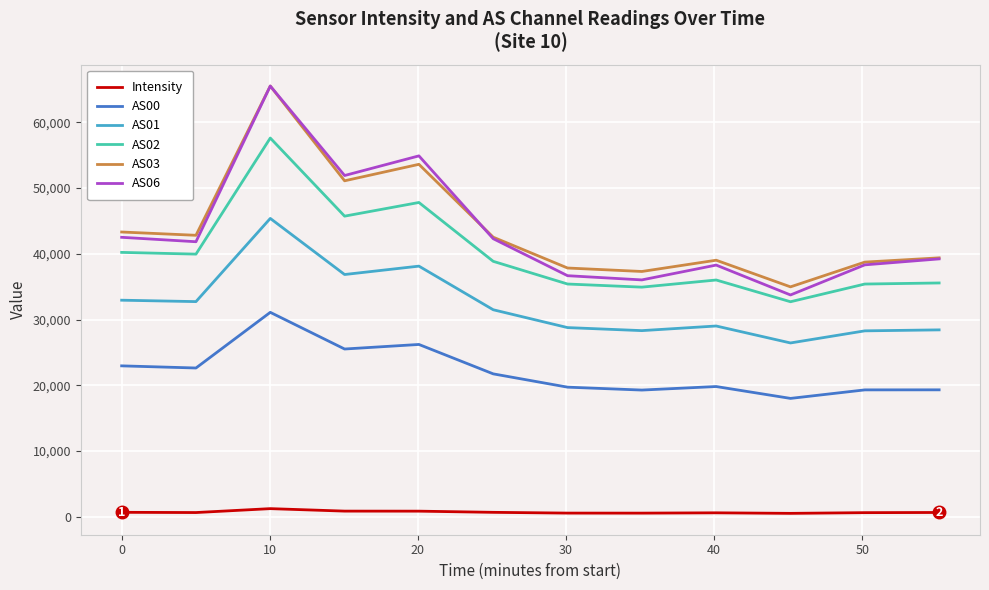

Which series has the largest range (max minus min)?

AS06